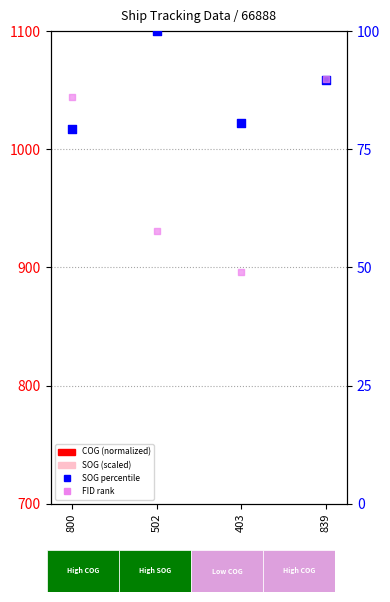

Is the value of SOG (scaled) at 502 greater than the value of FID rank at 502?

Yes